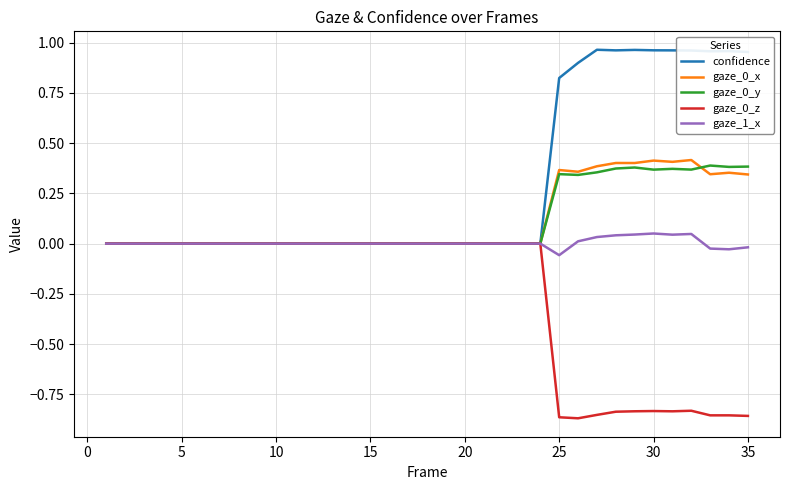

Which series has the widest spread of values?

confidence